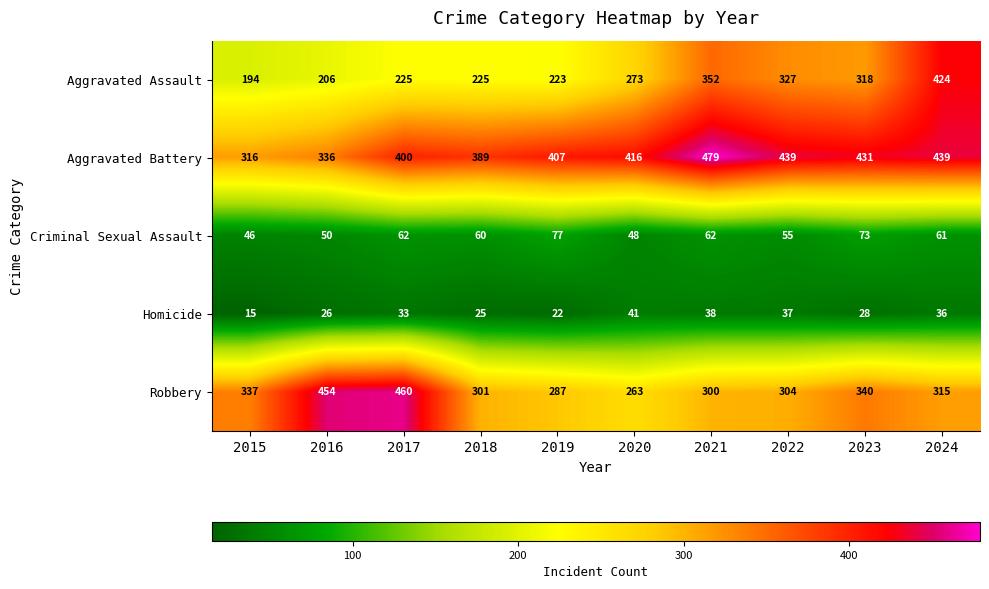

What is the average value of the Robbery series?

336